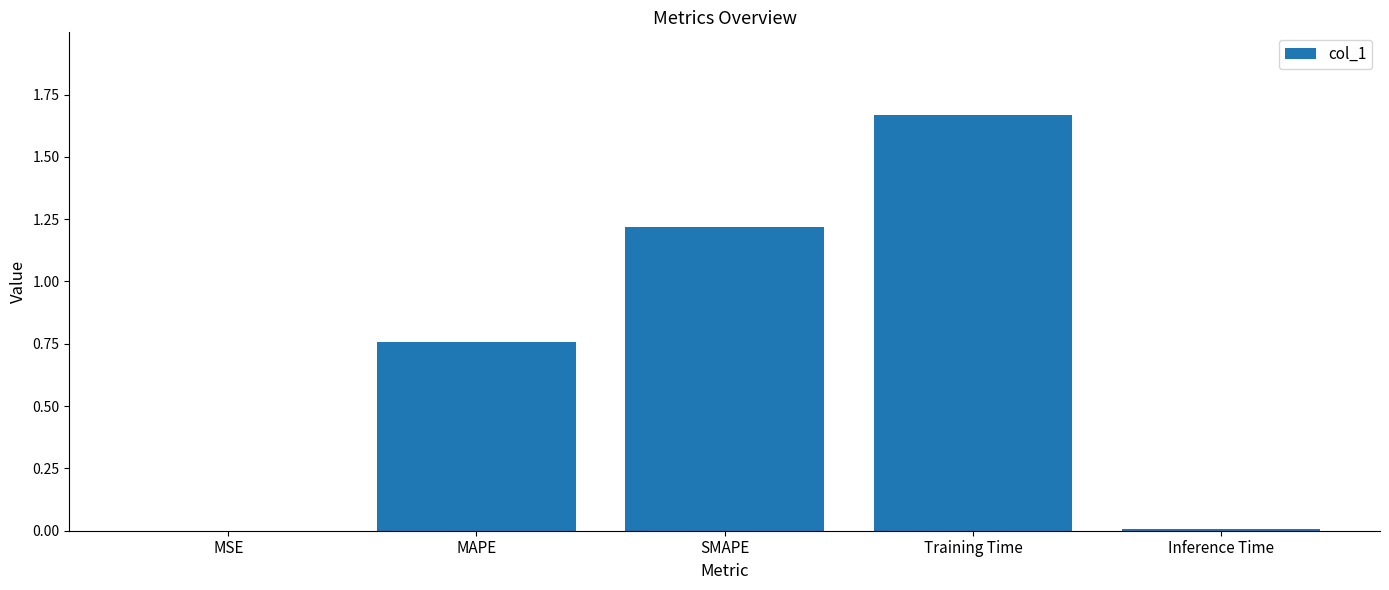

At which category does the chart reach its peak across all series?

Training Time